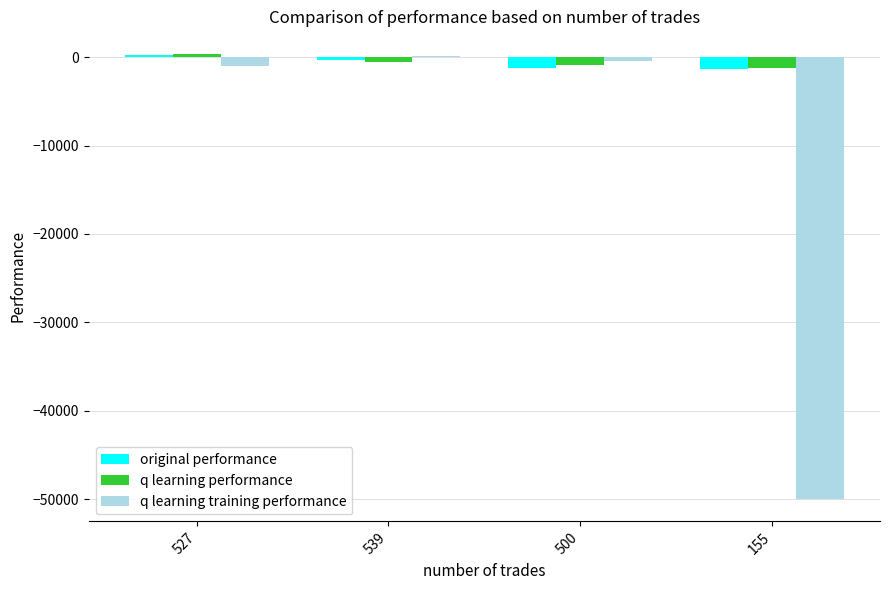

What is the lowest value of the q learning training performance series?

-50000.0